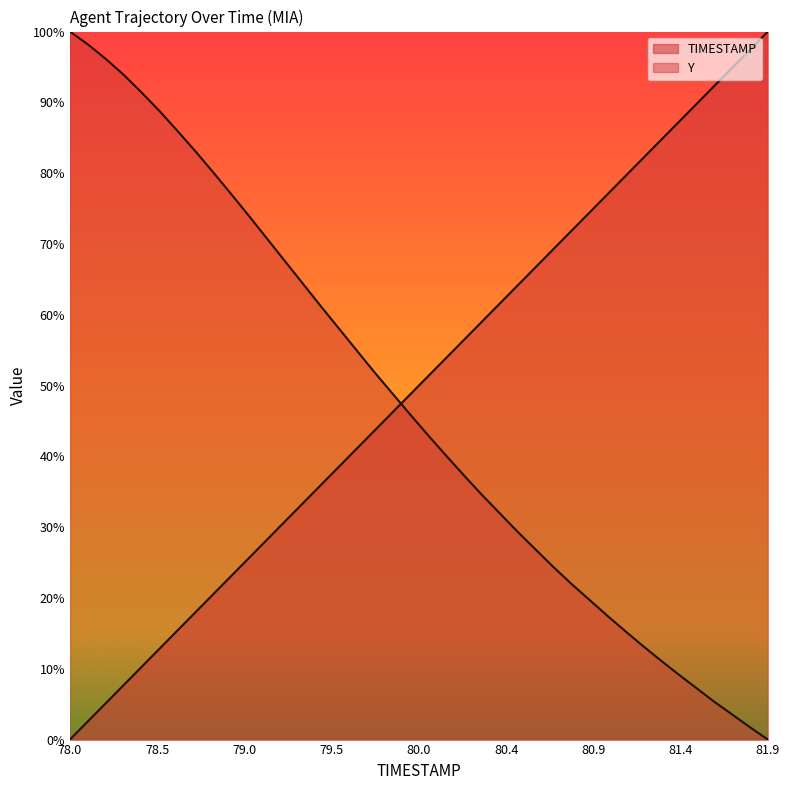

True or false: Y and TIMESTAMP cross at least once.

True